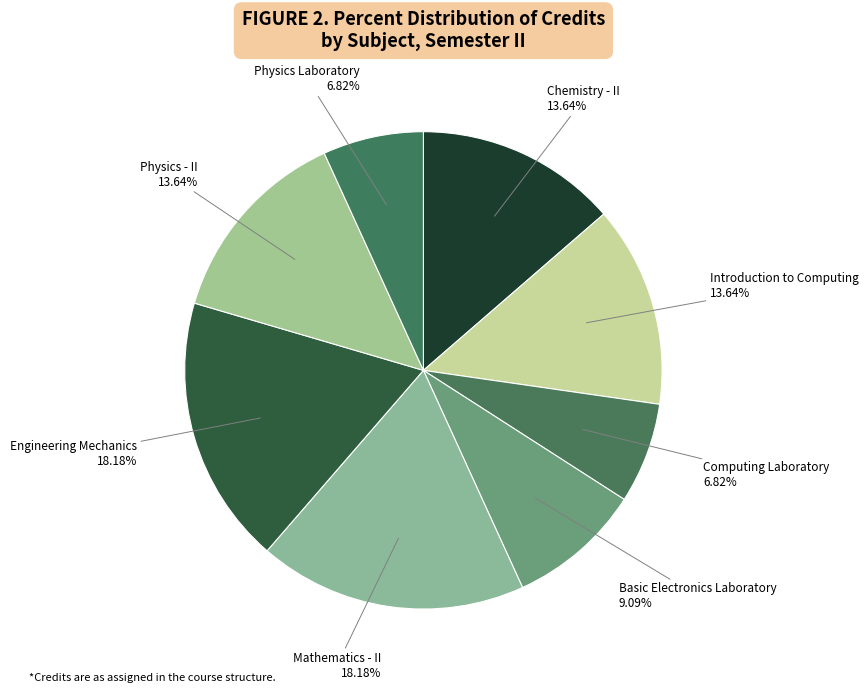

Is Physics Laboratory the majority of the pie?

No